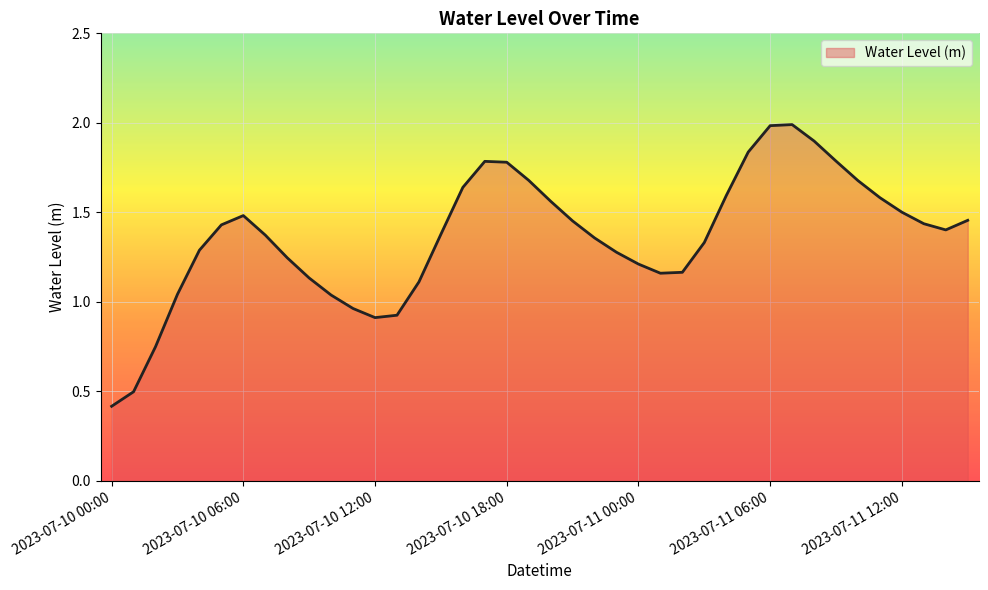

What is the greatest value displayed?

2.0